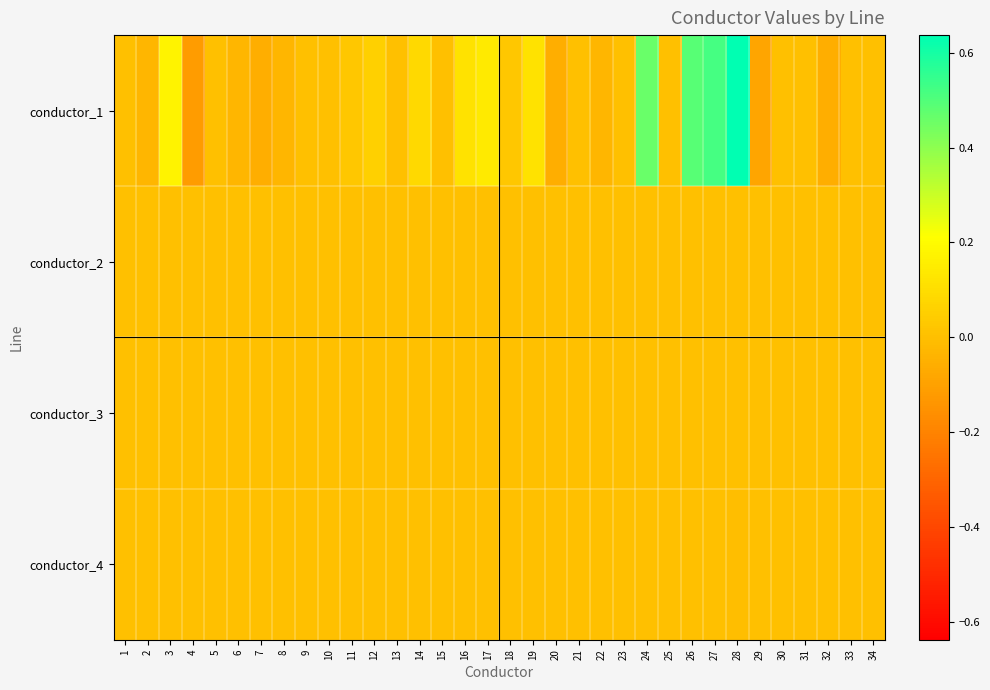

Which series has the largest total across all categories?

conductor_1